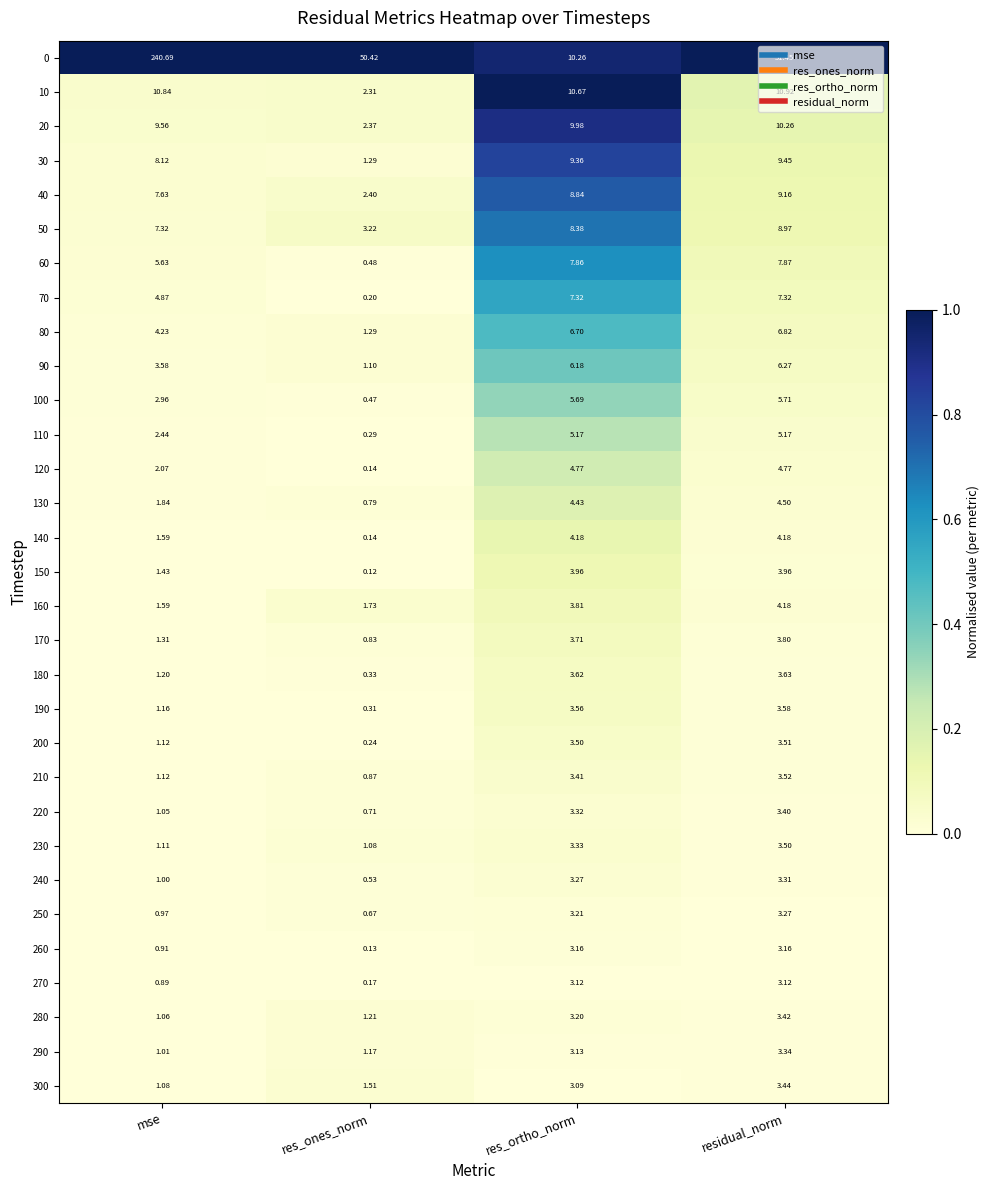

Rank the categories by 290 value from highest to lowest.

residual_norm, res_ortho_norm, res_ones_norm, mse